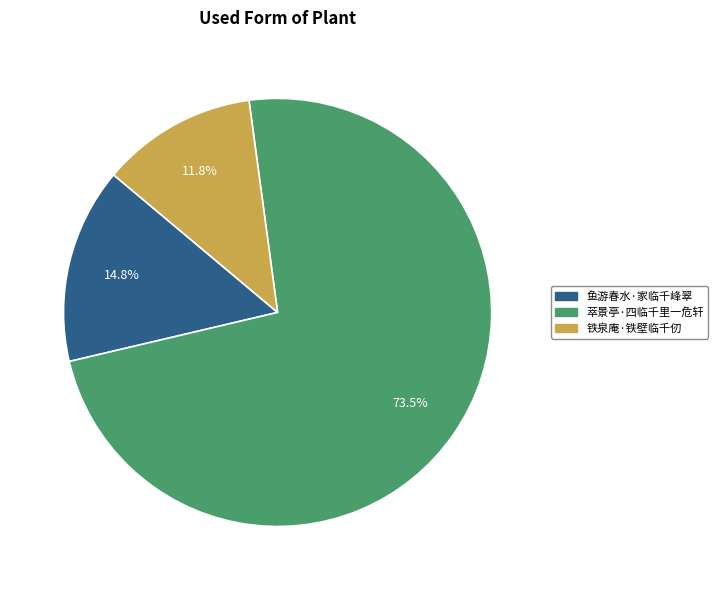

Which slice is the largest?

萃景亭·四临千里一危轩